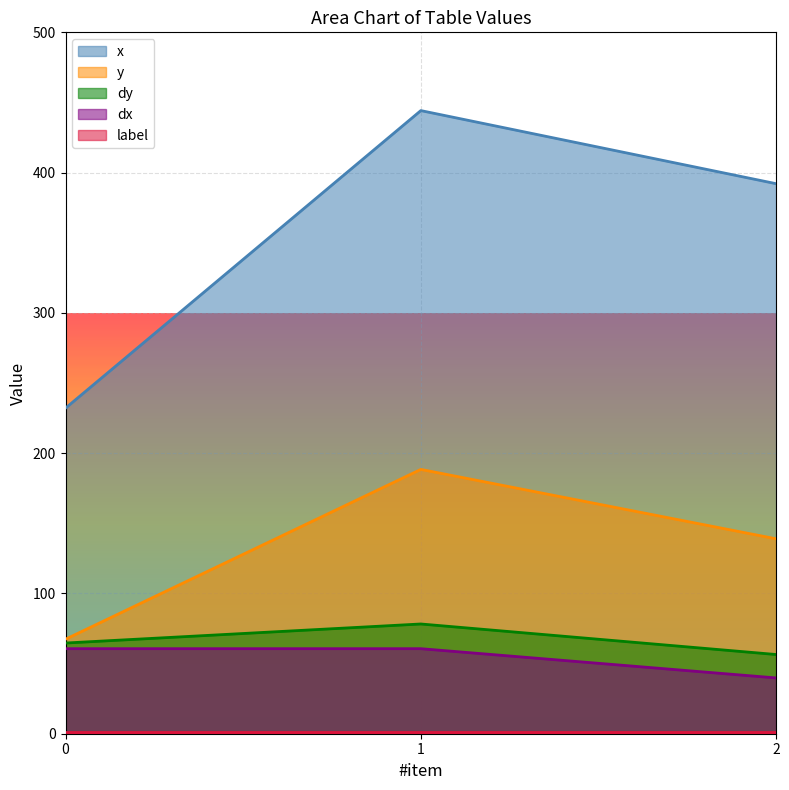

How many values in the x series are below 392?

1